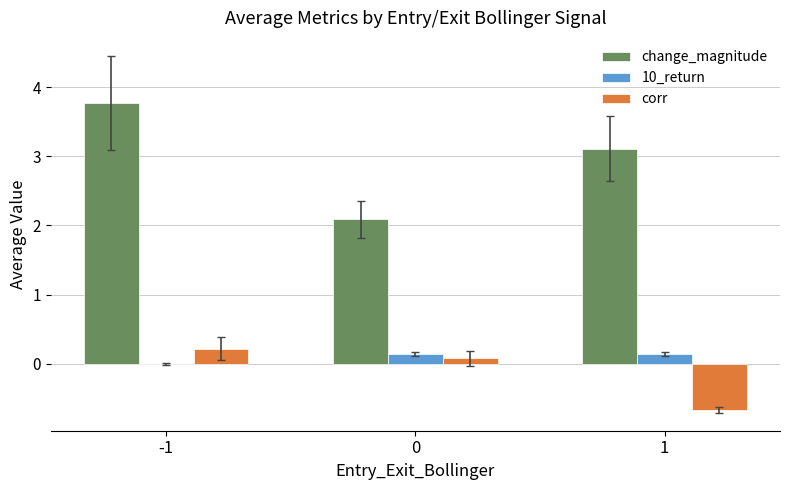

Which series has the largest total across all categories?

change_magnitude